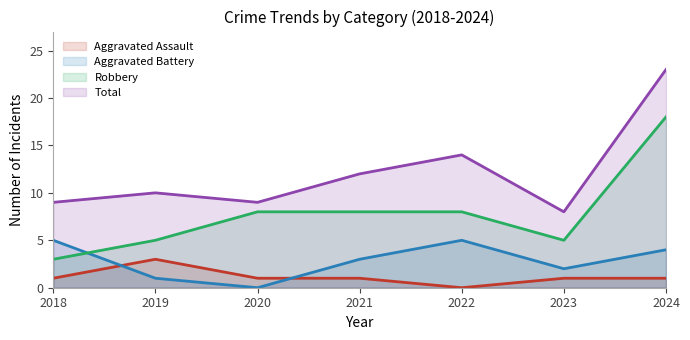

What is the maximum value shown in the chart?

23